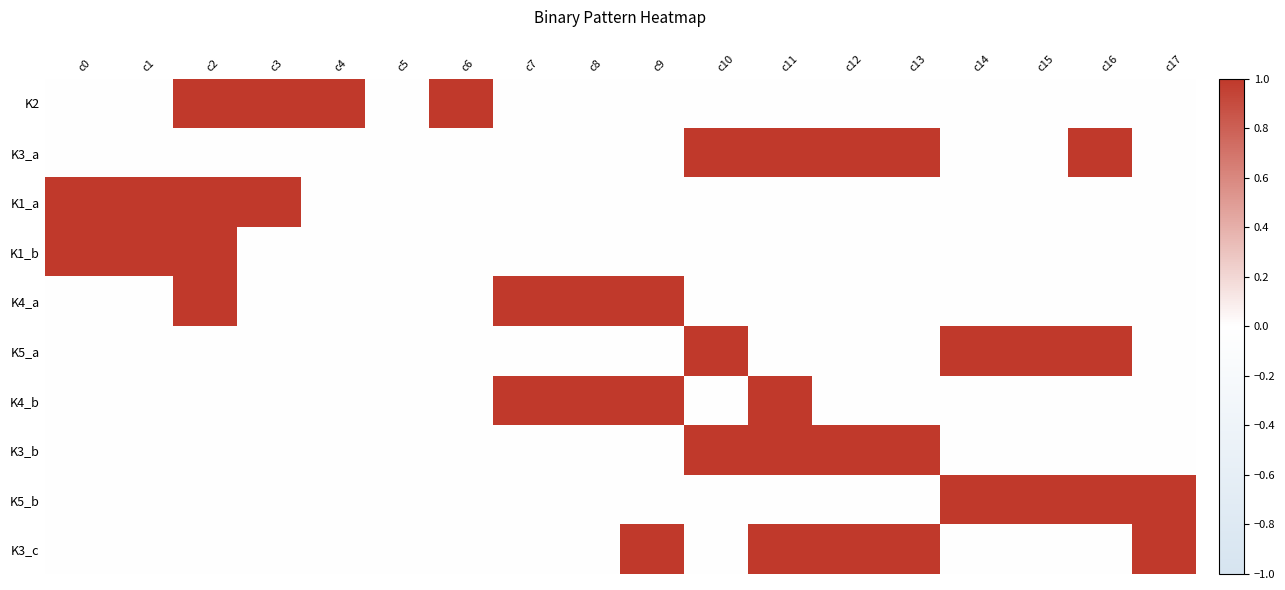

Count the number of data series in this chart.

10